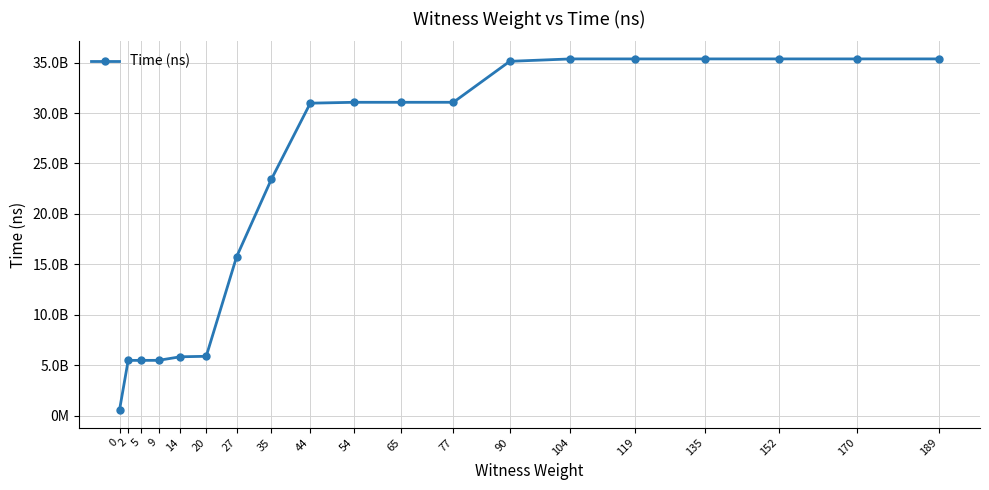

What is the change in value from 2 to 104?

+29898614700